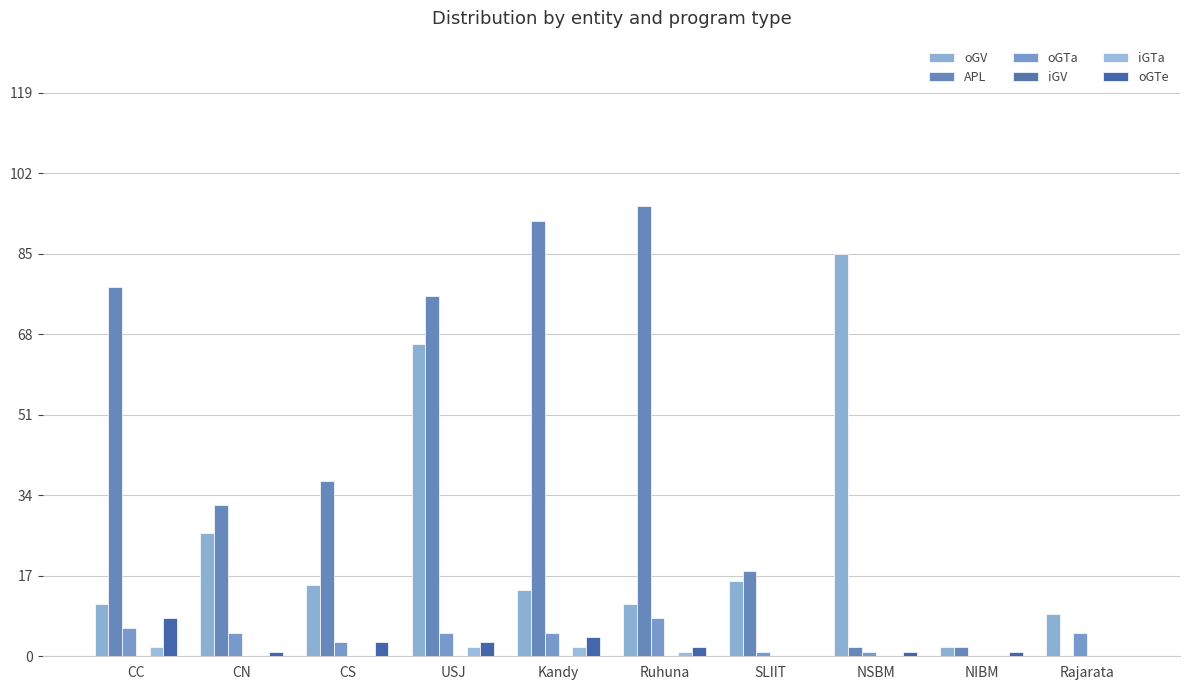

Rank the series at CS from lowest to highest value.

iGV, iGTa, oGTa, oGTe, oGV, APL